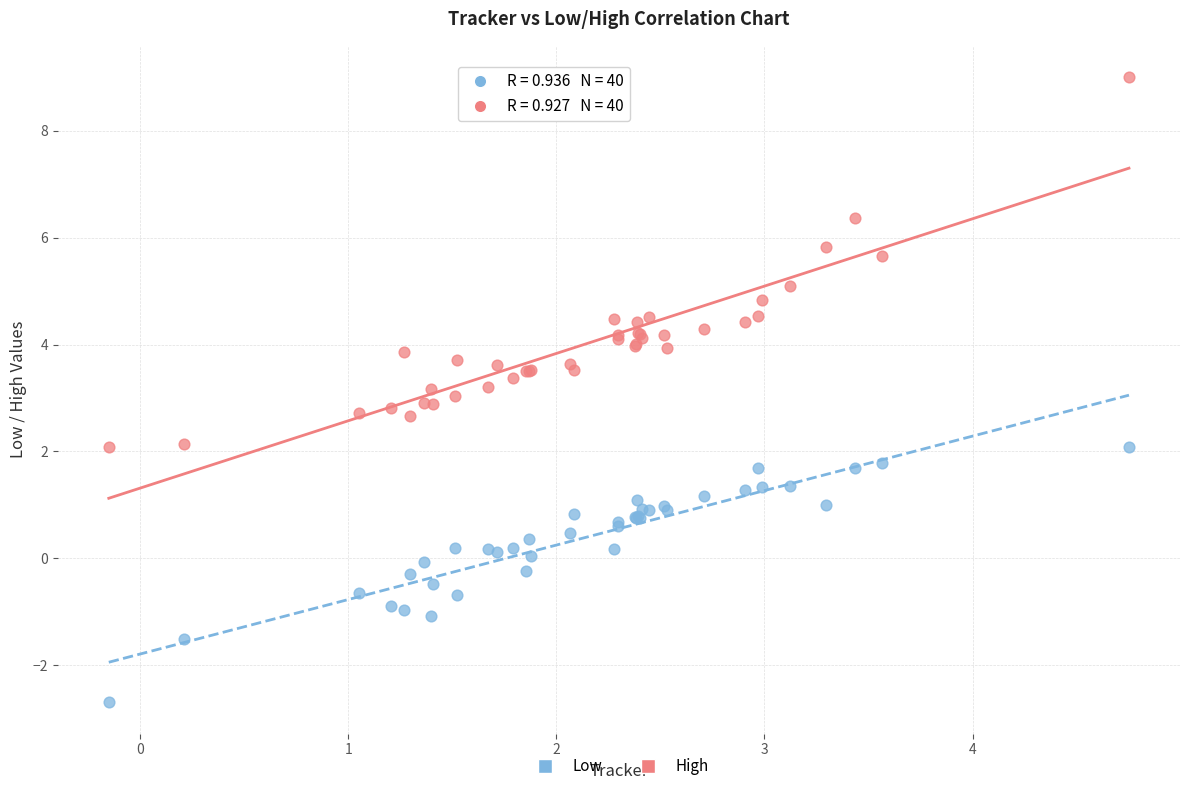

Which series reaches the maximum Y coordinate?

High